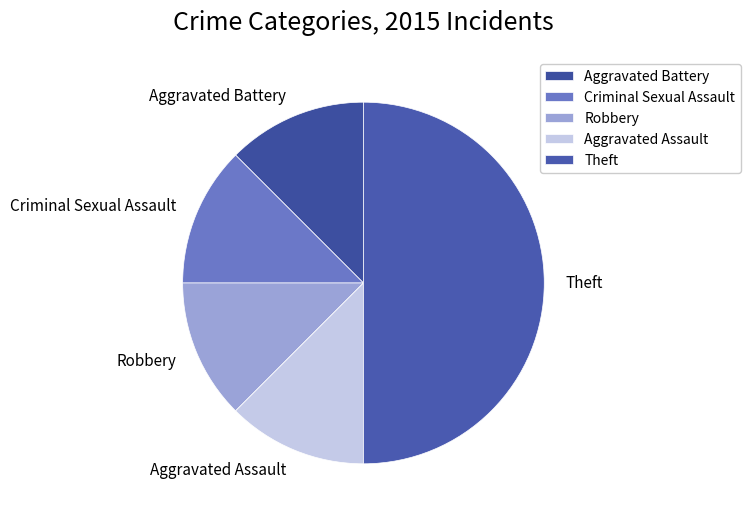

Combined, do Aggravated Assault and Criminal Sexual Assault account for over 50%?

No